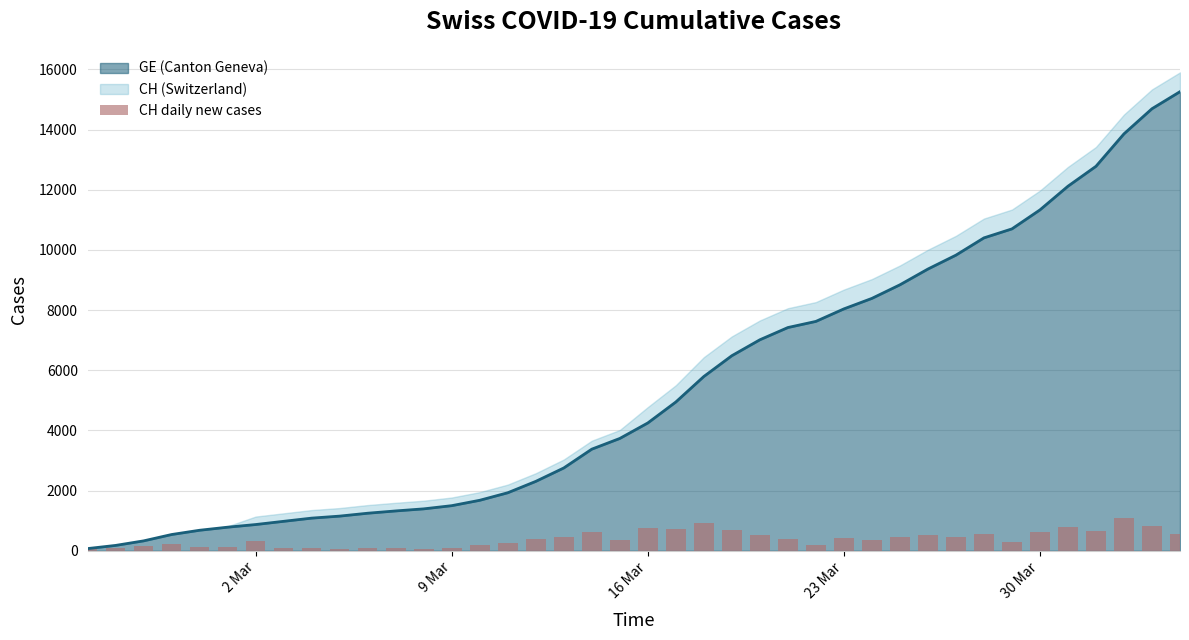

How many data points are above 378?

19